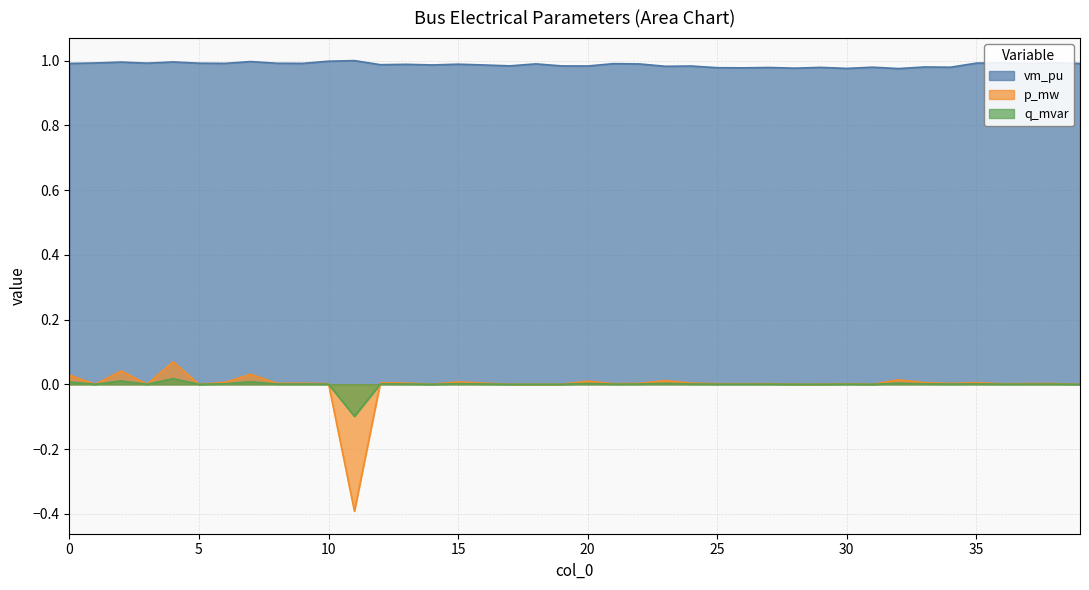

Rank the categories by p_mw value from highest to lowest.

4, 2, 7, 0, 32, 23, 20, 15, 6, 35, 33, 12, 13, 24, 16, 9, 8, 22, 34, 37, 38, 27, 10, 21, 25, 30, 36, 26, 1, 3, 5, 14, 17, 18, 19, 28, 29, 31, 39, 11